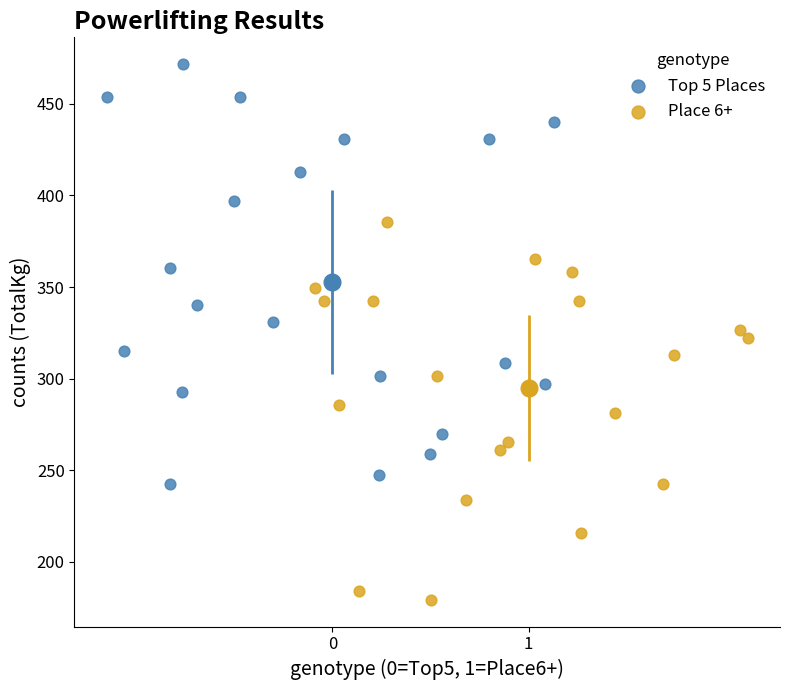

Which series has the widest spread of Y values?

Top 5 Places